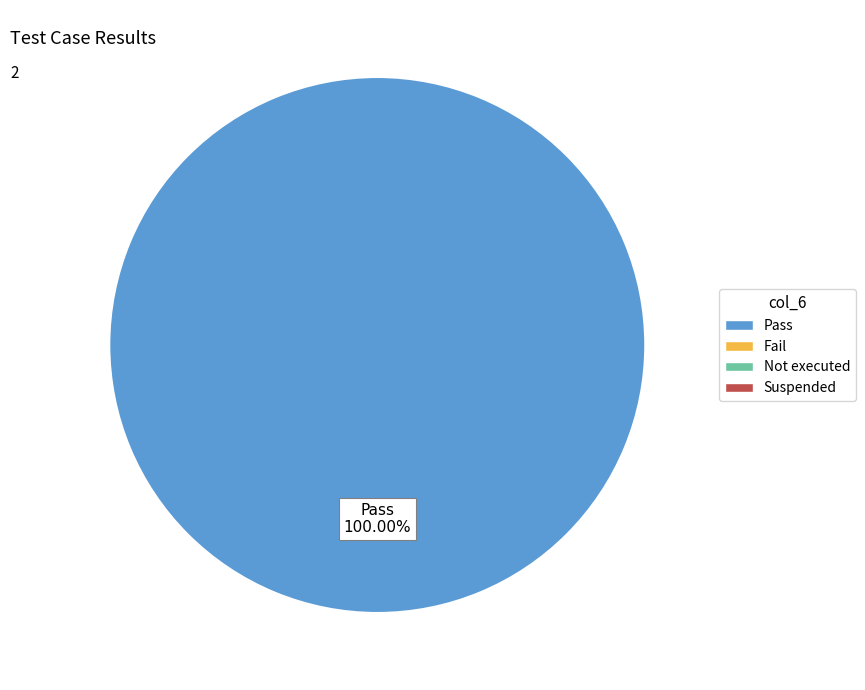

Is there a majority slice in this chart?

Yes